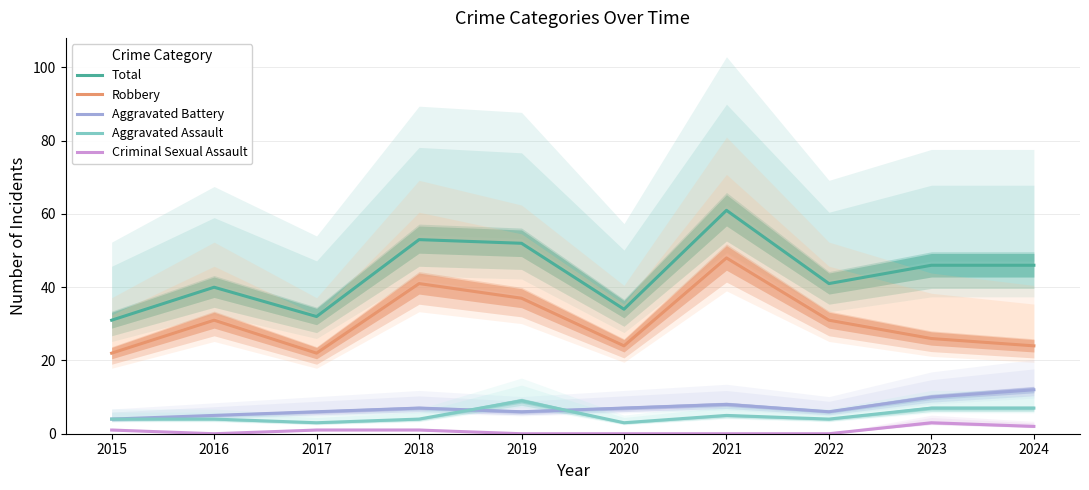

Rank the series at 2021 from highest to lowest value.

Total, Robbery, Aggravated Battery, Aggravated Assault, Criminal Sexual Assault